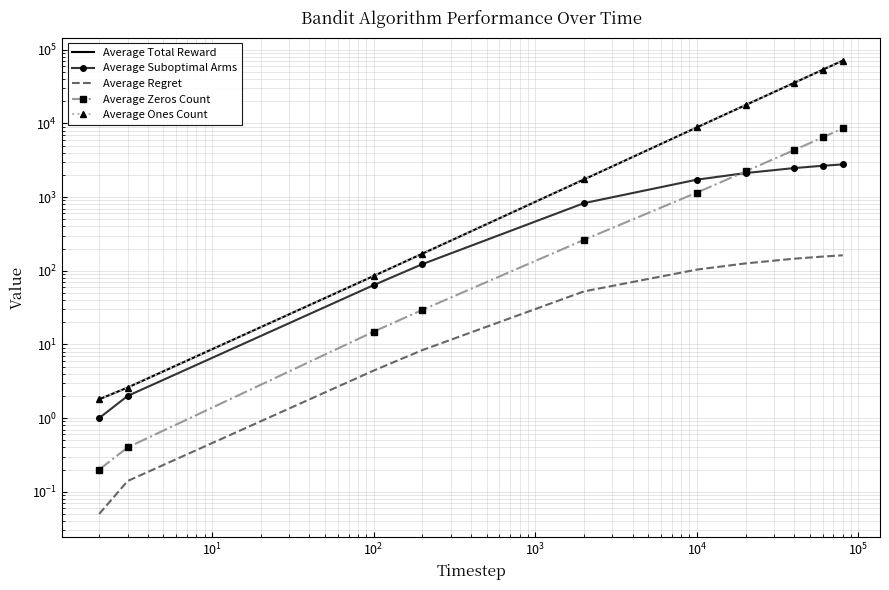

True or false: Average Suboptimal Arms and Average Ones Count cross at least once.

False